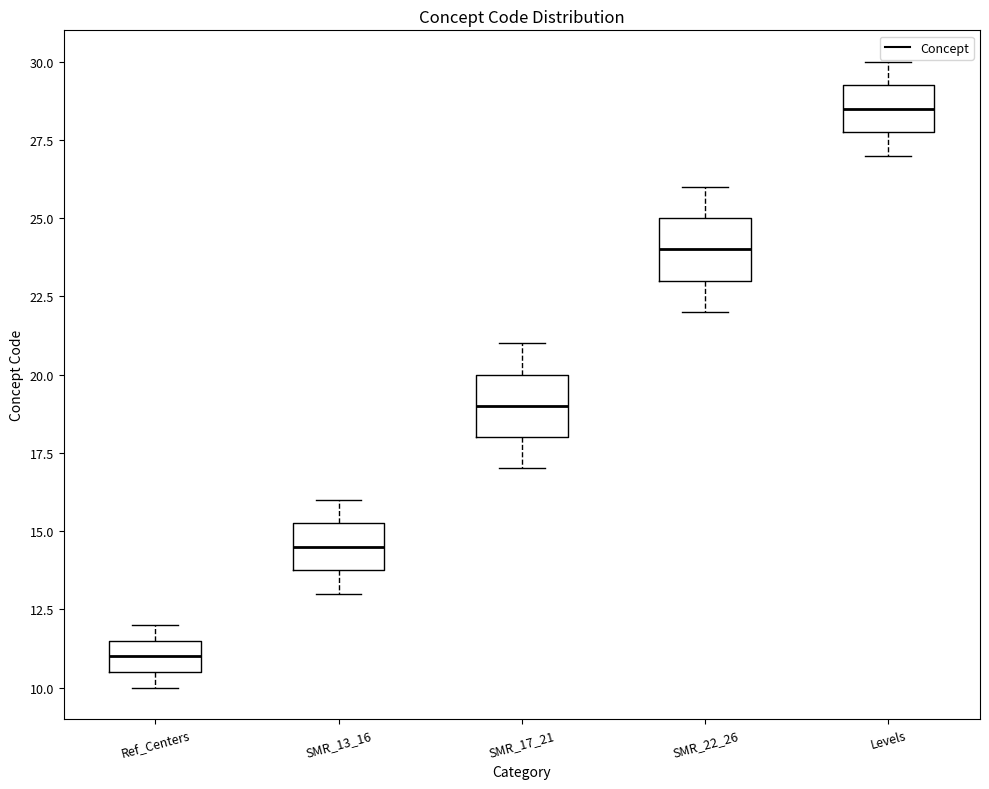

Where does the lower whisker of the box for Levels end on the y-axis? The values are not printed on the chart, so give them approximately, as read against the axis.

27.0